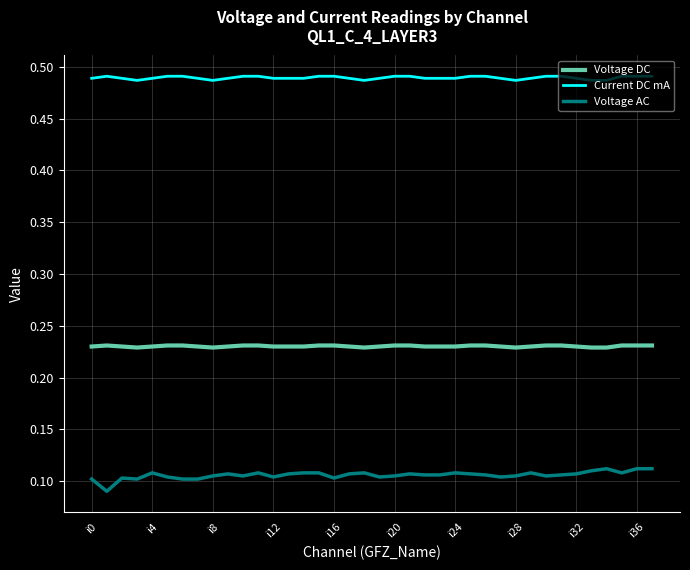

True or false: Current DC mA and Voltage AC cross at least once.

False